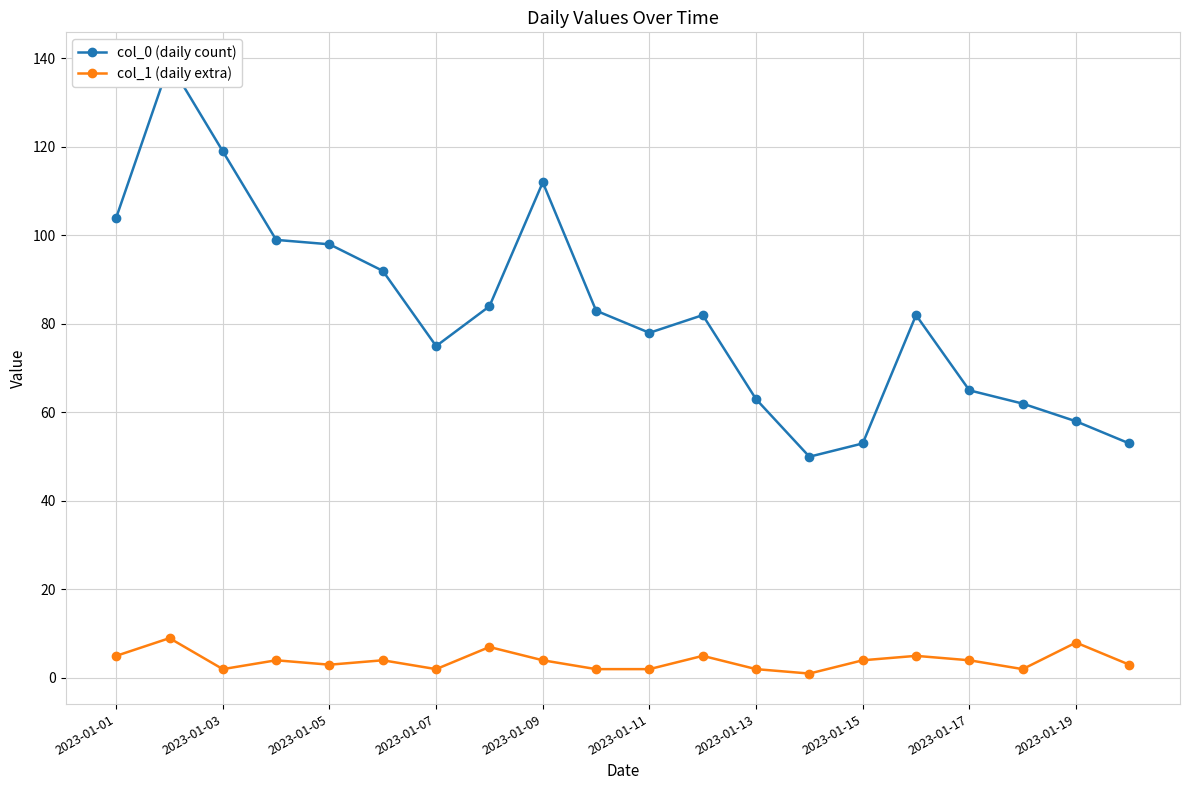

What are all the series names shown in the legend?

col_0 (daily count), col_1 (daily extra)